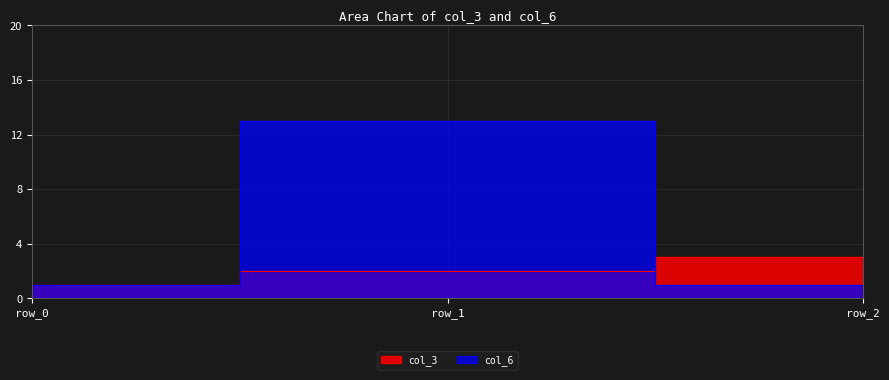

What is the difference between the maximum and second lowest values in the col_6 series?

12